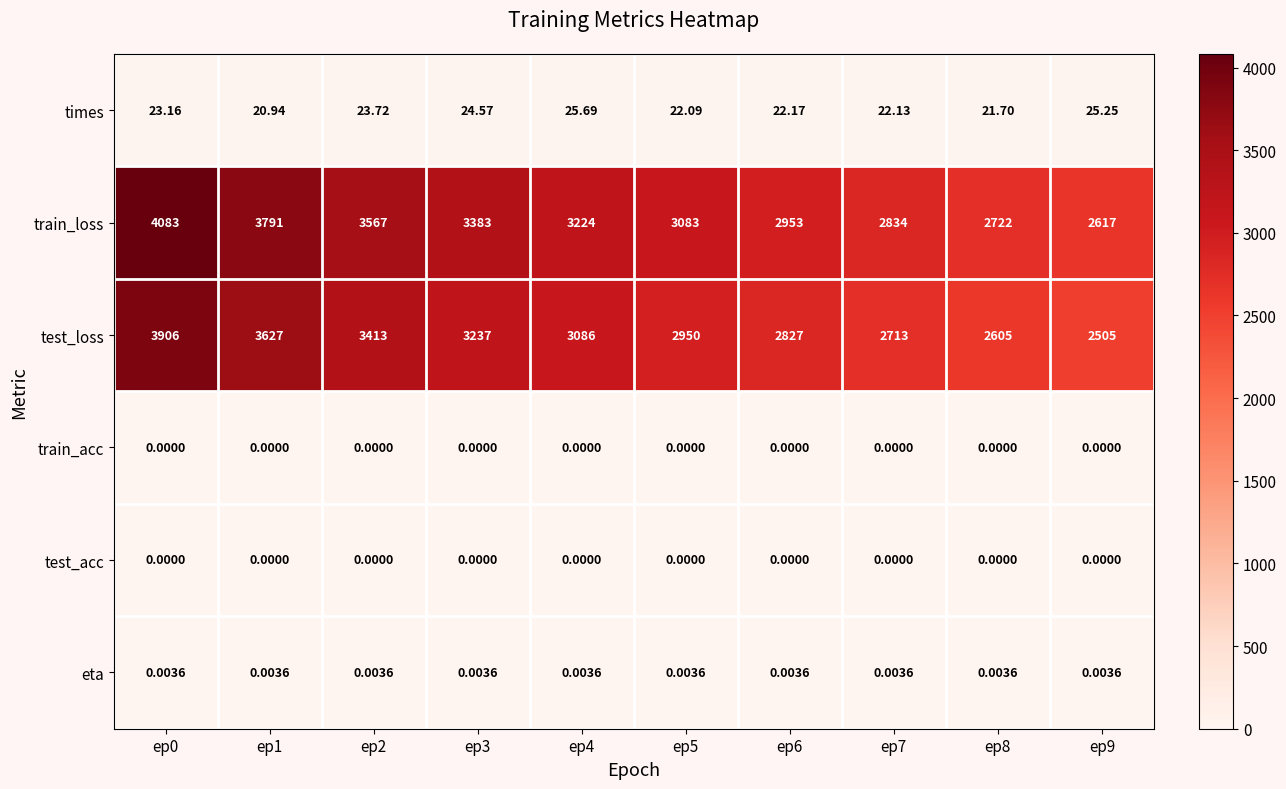

Which series changed the most between ep1 and ep2?

train_loss